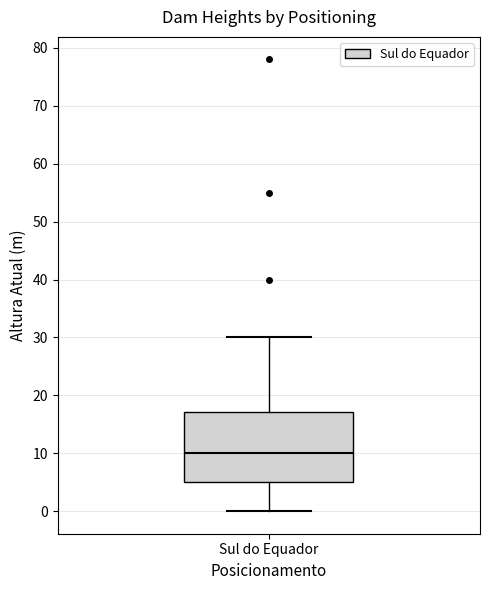

Read this box plot against the y-axis: the position of the median line, the range covered by the box, and the ends of both whiskers. The values are not printed on the chart, so give them approximately, as read against the axis.

median 10, box 5 to 17, whiskers 0 to 30